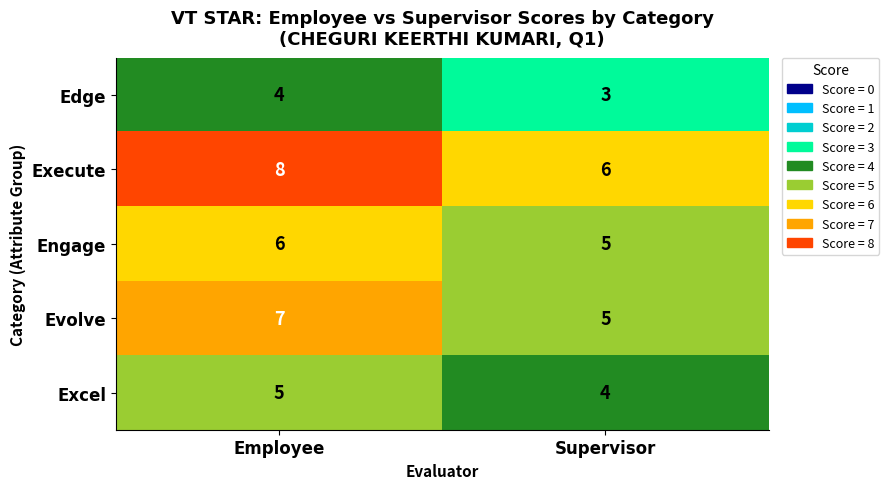

How many distinct data groups are displayed?

5